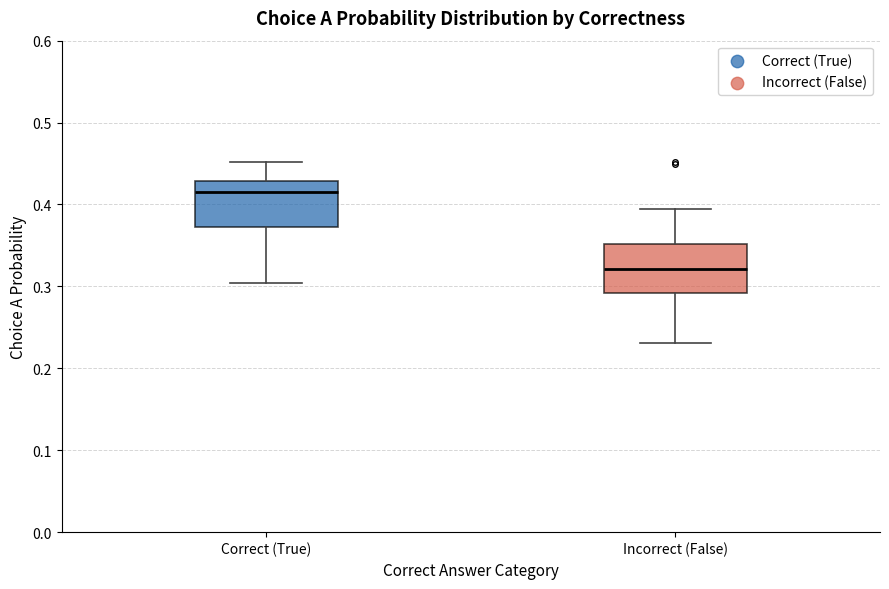

Reading left to right, read every box against the y-axis: the position of its median line, the range the box covers, and the ends of its whiskers. The values are not printed on the chart, so give them approximately, as read against the axis.

Correct (True): median 0.42, box 0.37 to 0.43, whiskers 0.30 to 0.45
Incorrect (False): median 0.32, box 0.29 to 0.35, whiskers 0.23 to 0.39